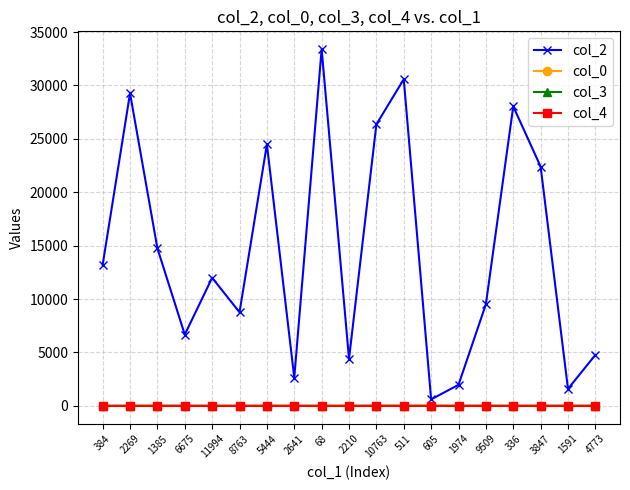

How many data points in col_0 are less than 25?

9